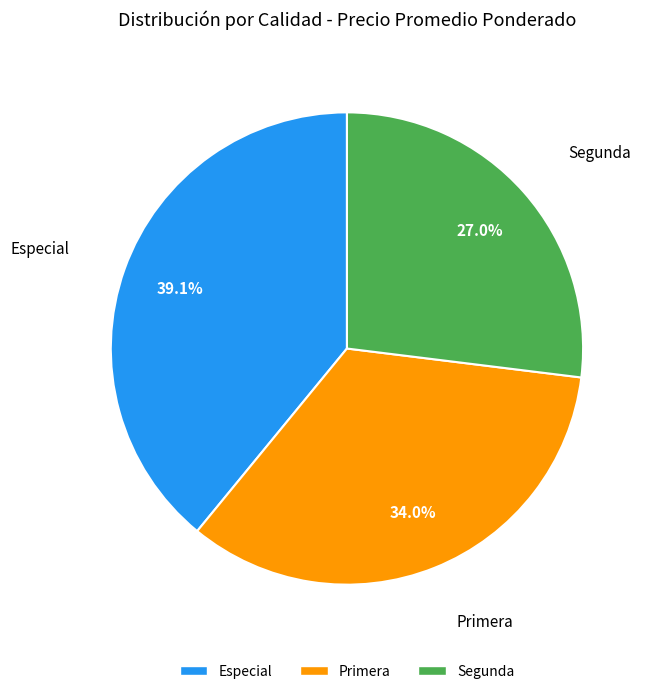

To the nearest percent, what percentage of the pie is Especial?

39%